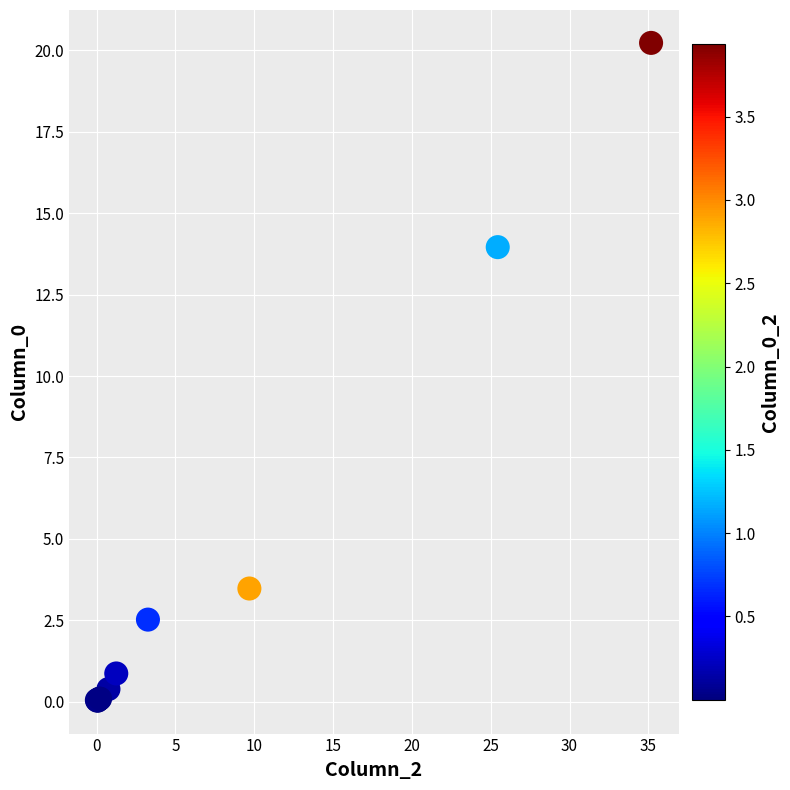

What Y value in the scatter plot is closest to 10?

14.0